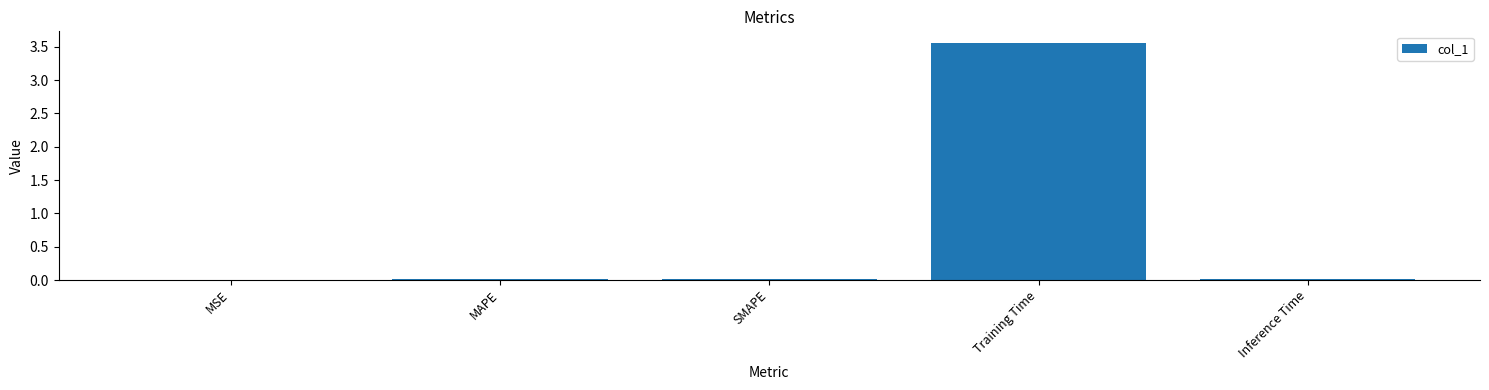

Which label corresponds to the largest value in the chart?

Training Time